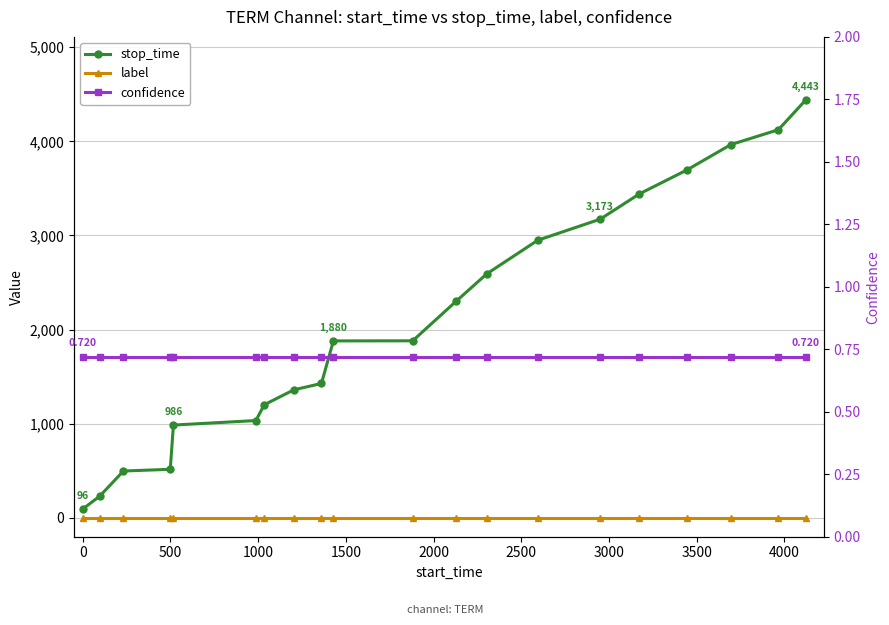

How many series are shown in this chart?

3